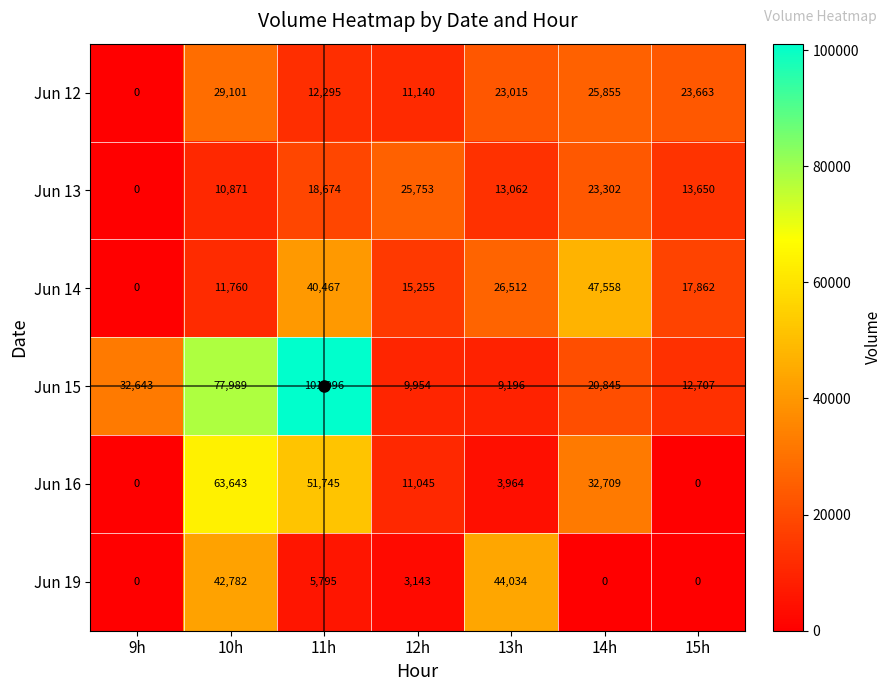

What is the maximum value for Jun 13?

25753